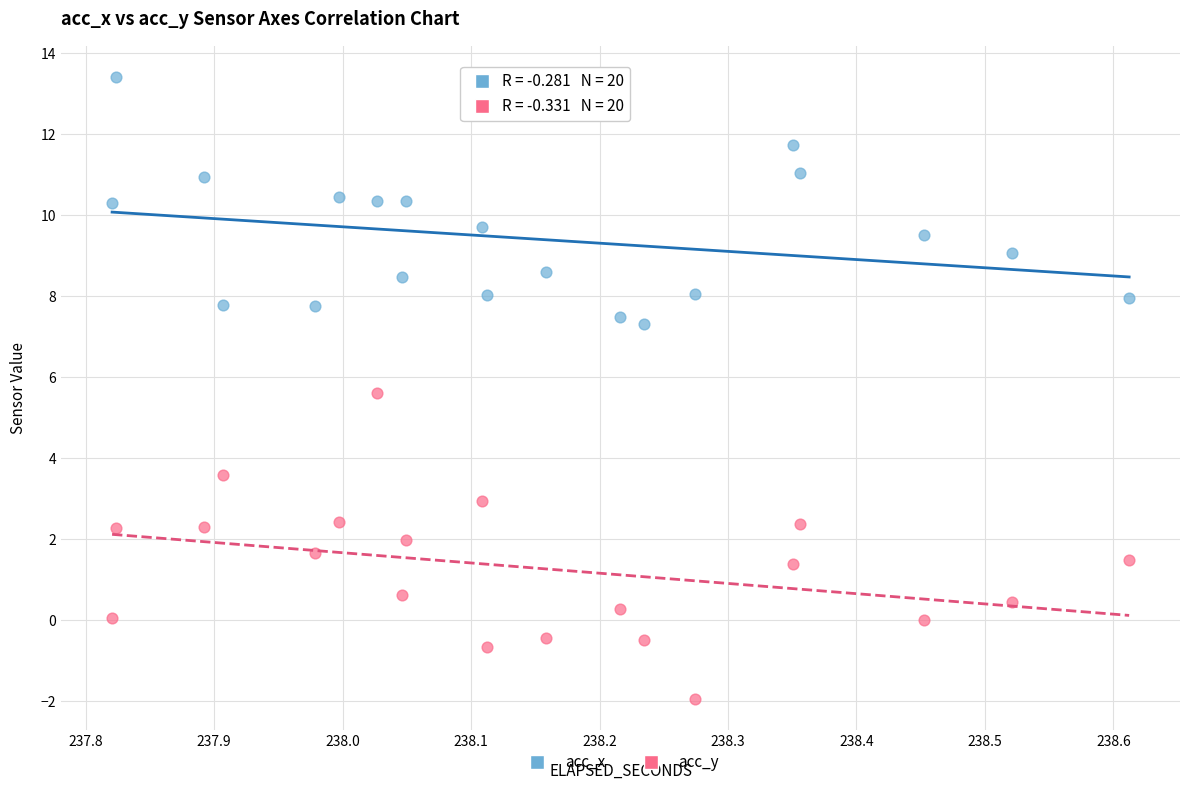

Which series contains the lowest Y value?

acc_y